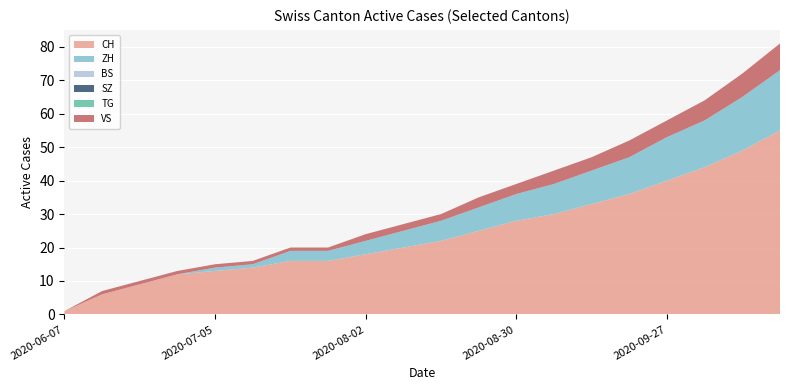

Reading left to right, extract all data points from this chart.

CH: 1	6	9	12	13	14	16	16	18	20	22	25	28	30	33	36	40	44	49	55
ZH: 0	0	0	0	1	1	3	3	4	5	6	7	8	9	10	11	13	14	16	18
BS: 0	0	0	0	0	0	0	0	0	0	0	0	0	0	0	0	0	0	0	0
SZ: 0	0	0	0	0	0	0	0	0	0	0	0	0	0	0	0	0	0	0	0
TG: 0	0	0	0	0	0	0	0	0	0	0	0	0	0	0	0	0	0	0	0
VS: 0	1	1	1	1	1	1	1	2	2	2	3	3	4	4	5	5	6	7	8